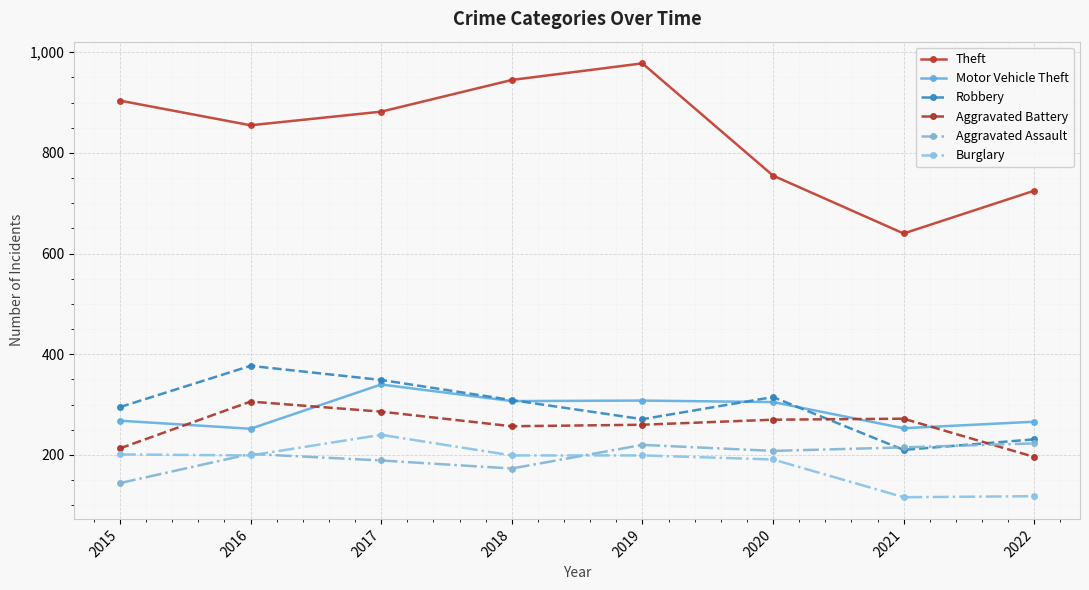

Reading left to right, what are all the values shown in this chart?

Theft: 2015=904	2016=855	2017=882	2018=945	2019=978	2020=755	2021=640	2022=725
Motor Vehicle Theft: 2015=268	2016=252	2017=340	2018=307	2019=308	2020=305	2021=253	2022=266
Robbery: 2015=295	2016=377	2017=349	2018=309	2019=271	2020=315	2021=210	2022=231
Aggravated Battery: 2015=213	2016=306	2017=286	2018=257	2019=260	2020=270	2021=272	2022=196
Aggravated Assault: 2015=144	2016=202	2017=189	2018=173	2019=220	2020=208	2021=215	2022=223
Burglary: 2015=201	2016=199	2017=240	2018=199	2019=199	2020=191	2021=116	2022=118